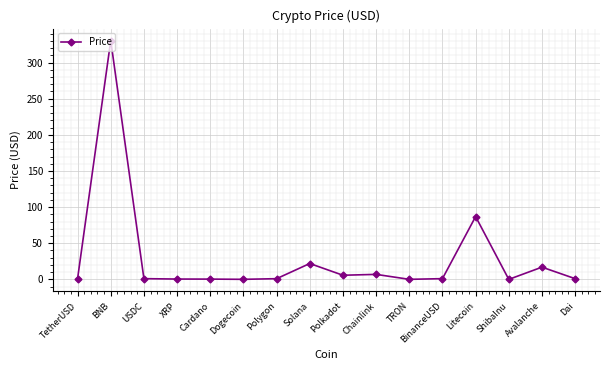

At which label is the value closest to 165?

Litecoin